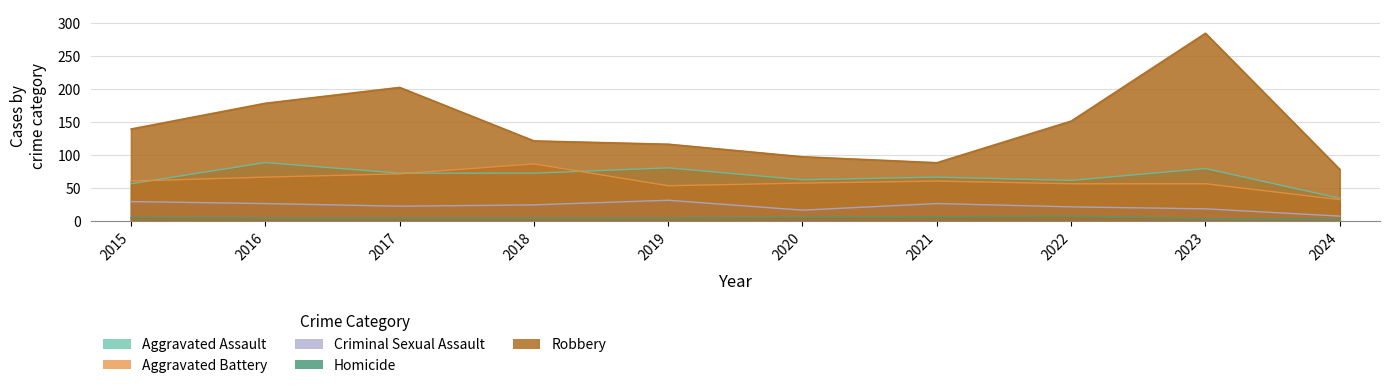

What is the average value of the Robbery series?

145